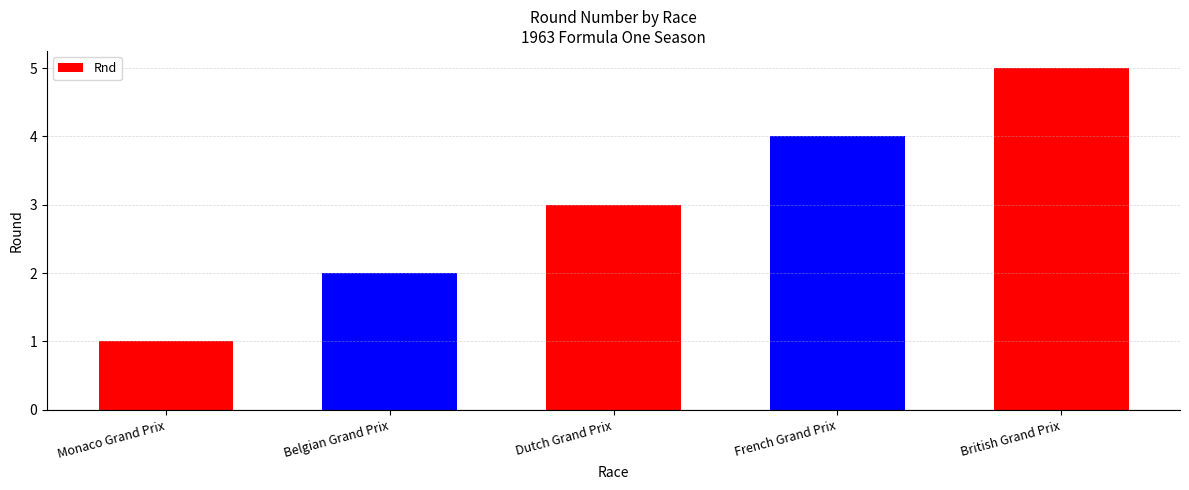

Rank the categories by value from highest to lowest.

British Grand Prix, French Grand Prix, Dutch Grand Prix, Belgian Grand Prix, Monaco Grand Prix